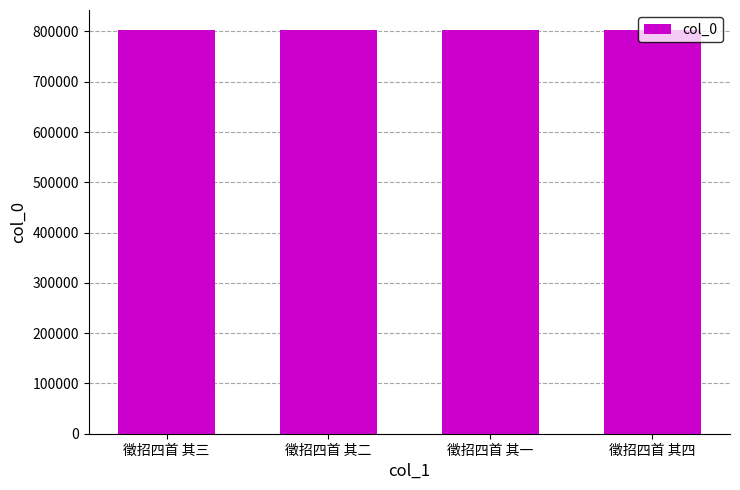

Approximately how many times larger is the value at 徵招四首 其四 compared to 徵招四首 其一?

1.0